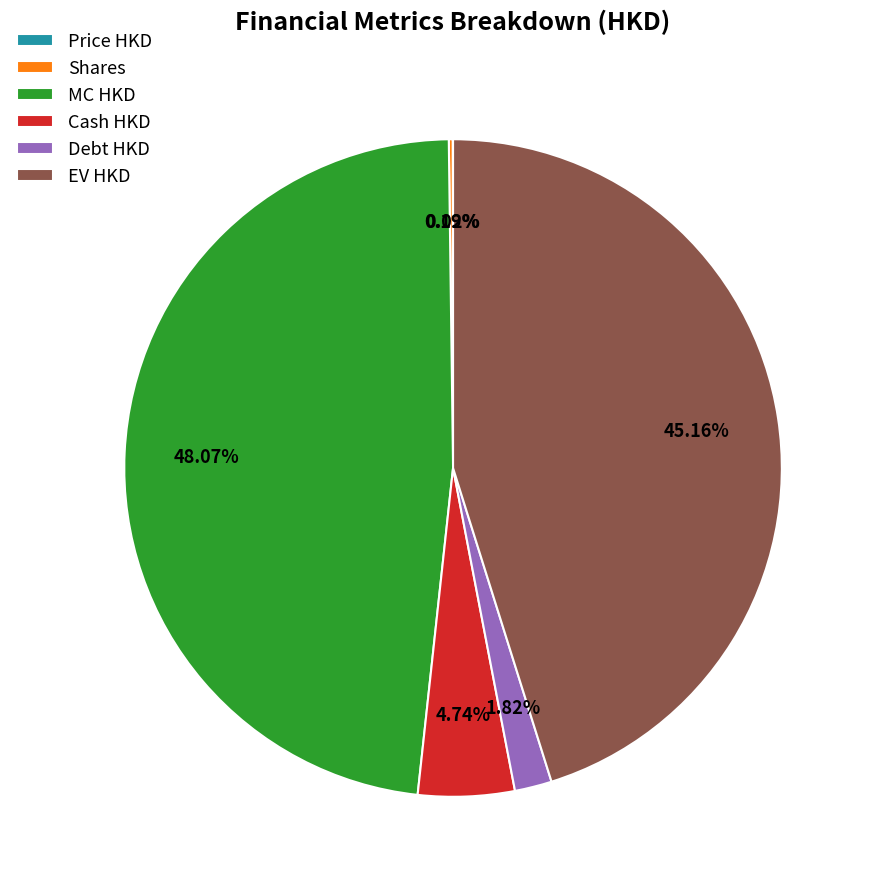

True or false: EV HKD accounts for 45% of the total.

True